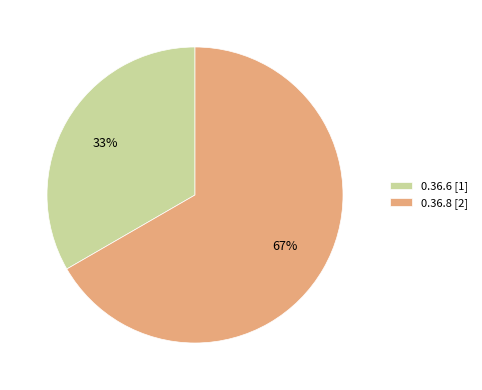

Is there a majority slice in this chart?

Yes